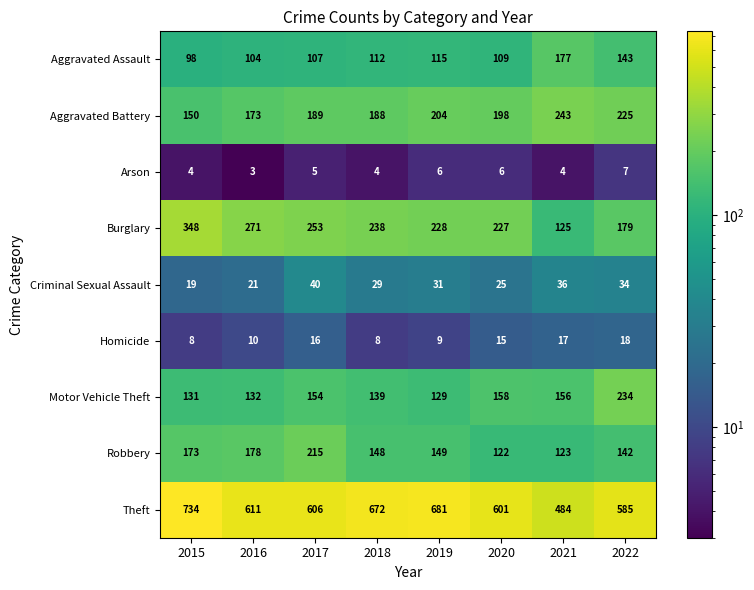

How many data points does each series have?

8